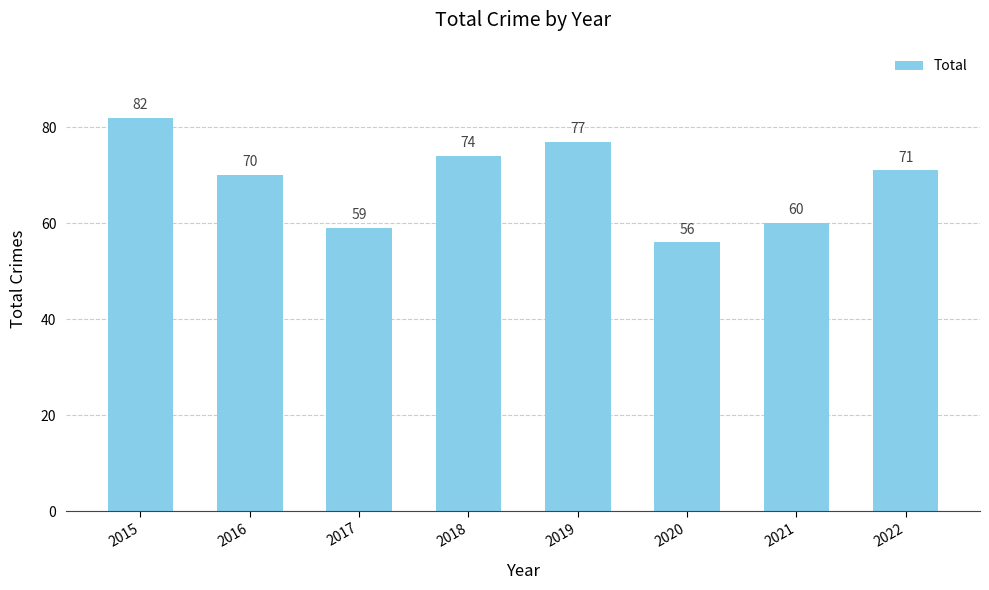

What is the value of the 4th bar from the left?

74